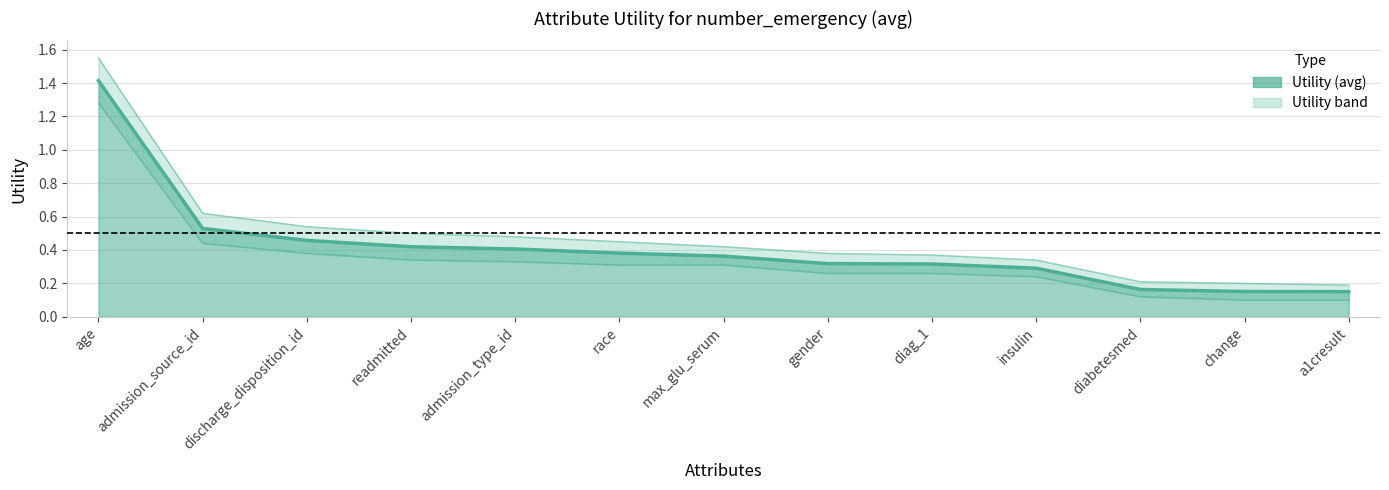

What is the label of the 9th point from the right?

admission_type_id